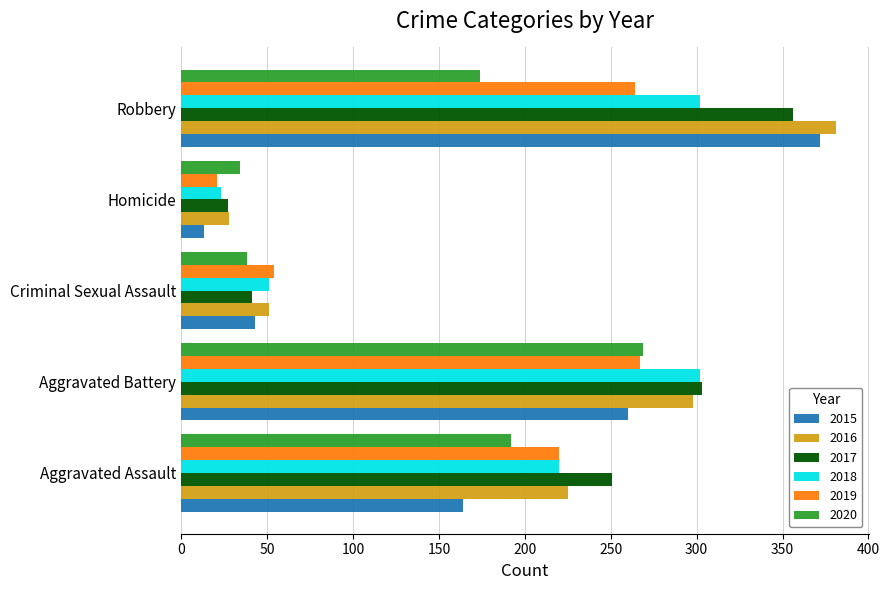

What is the difference between the second highest and minimum values in the 2020 series?

158